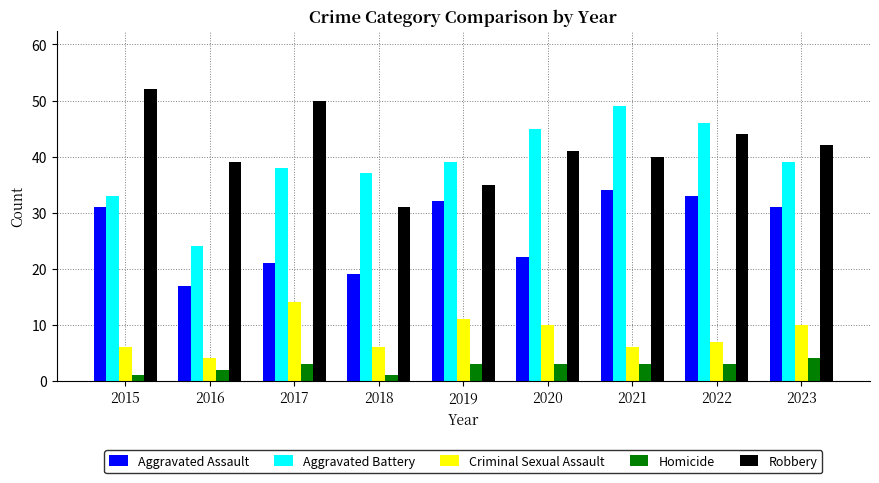

What is the difference between the maximum and second lowest values in the Robbery series?

17